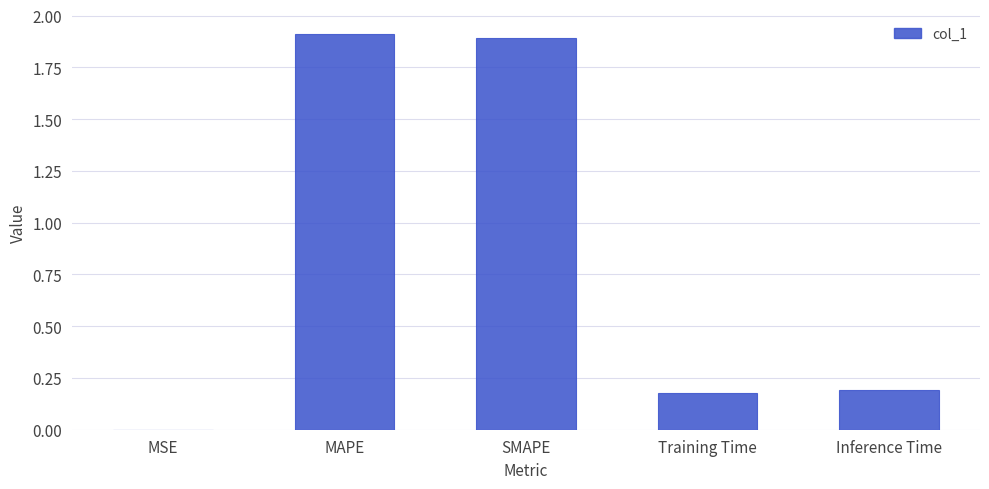

What is the sum of the values at MAPE and Inference Time?

2.1